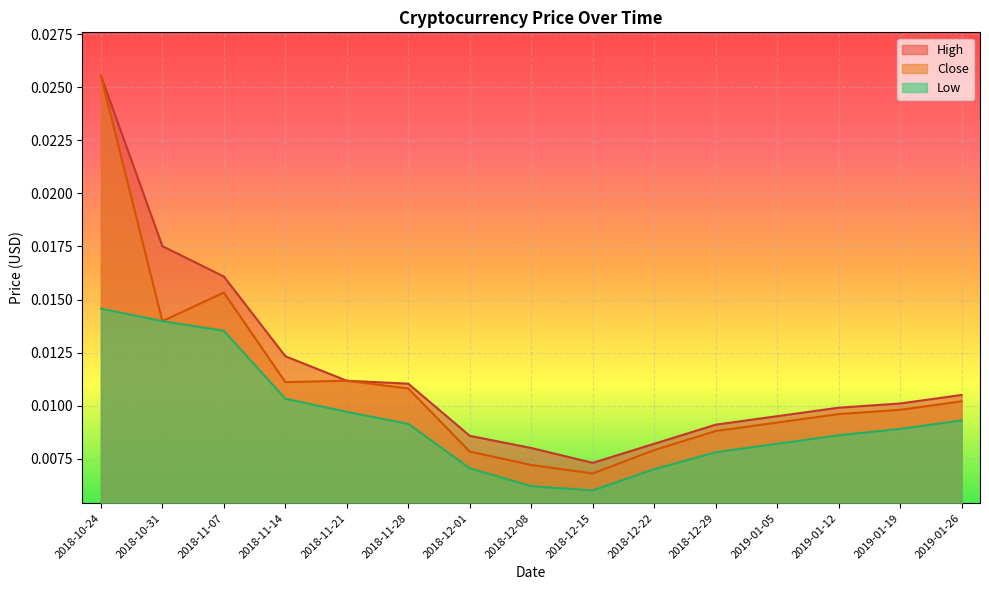

Which category has the highest value in the High series?

2018-10-24